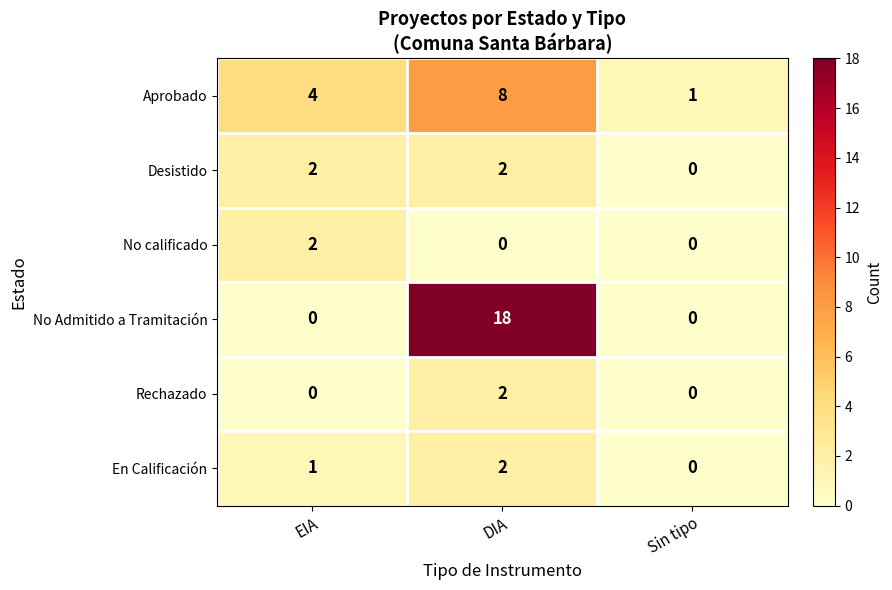

What is the sum of the En Calificación values at DIA and EIA?

3